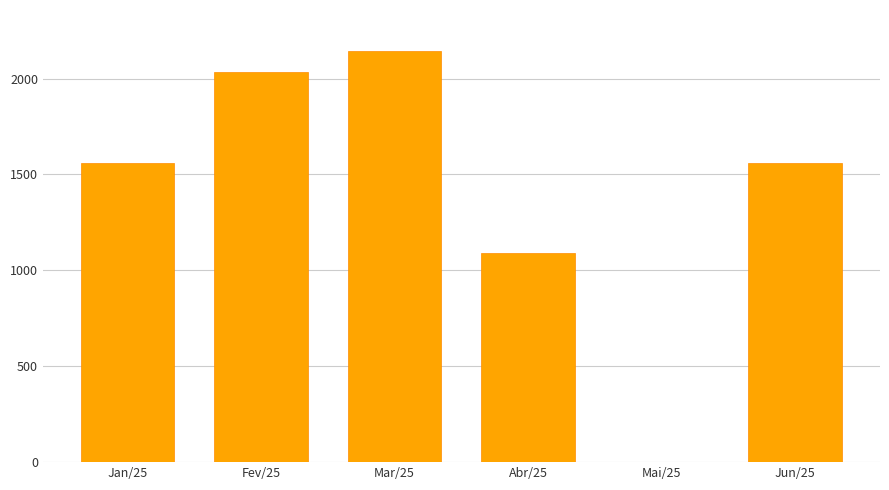

The value at Fev/25 is 2034.3. True or false?

True